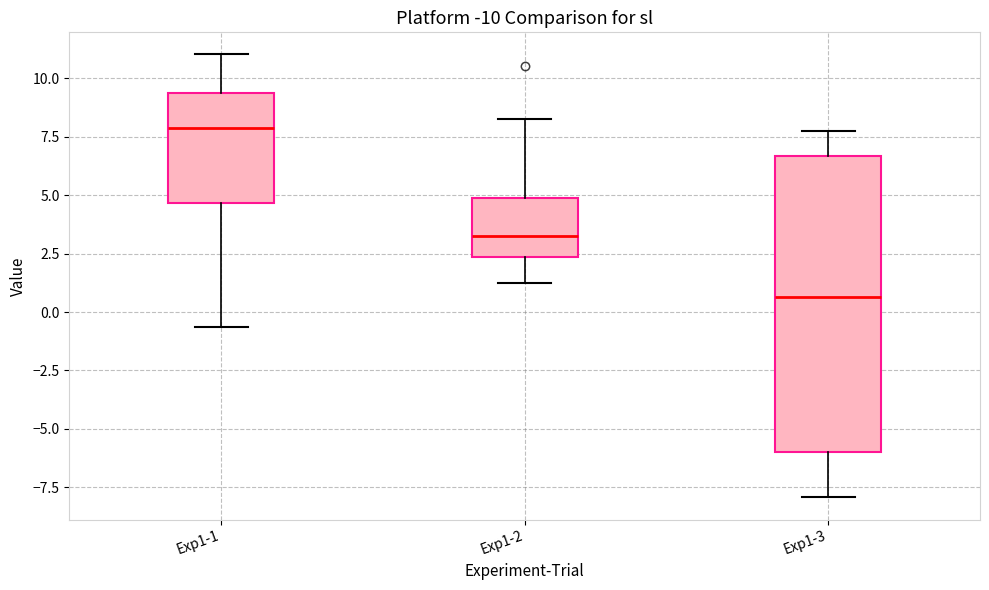

Reading left to right, read every box against the y-axis: the position of its median line, the range the box covers, and the ends of its whiskers. The values are not printed on the chart, so give them approximately, as read against the axis.

Exp1-1: median 8.0, box 4.5 to 9.5, whiskers -0.5 to 11.0
Exp1-2: median 3.0, box 2.5 to 5.0, whiskers 1.0 to 8.5
Exp1-3: median 0.5, box -6.0 to 6.5, whiskers -8.0 to 7.5